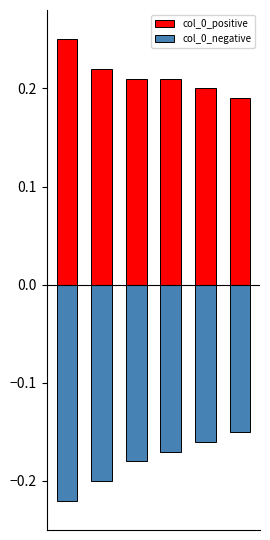

Rank the series by their maximum value, from lowest to highest.

col_0_negative, col_0_positive